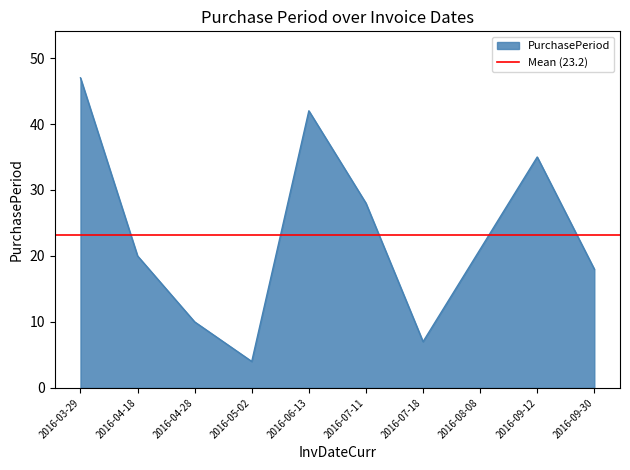

At which category does the chart reach its minimum across all series?

2016-05-02